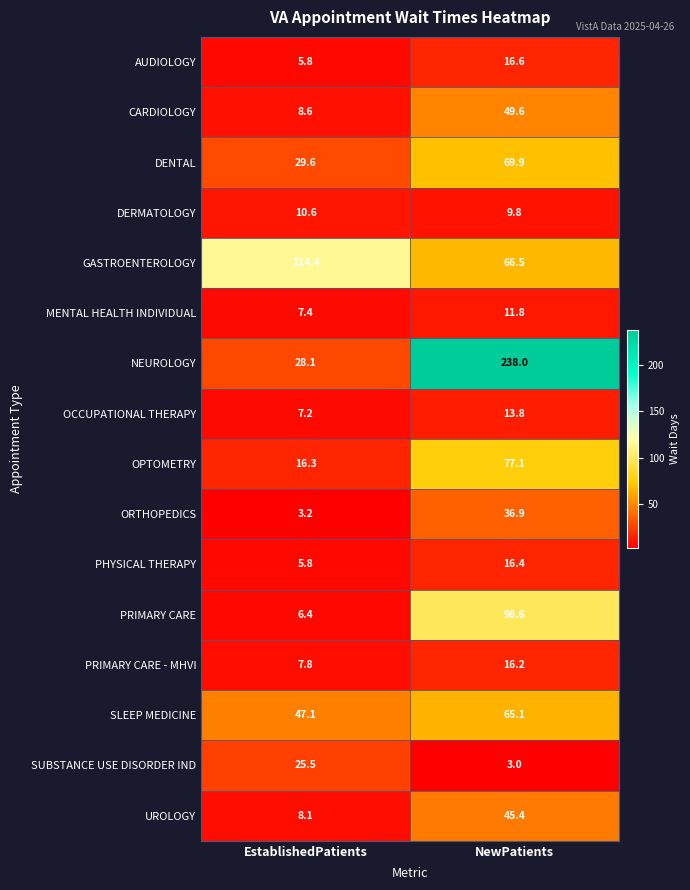

Is it true that SLEEP MEDICINE equals 26.1 at NewPatients?

False